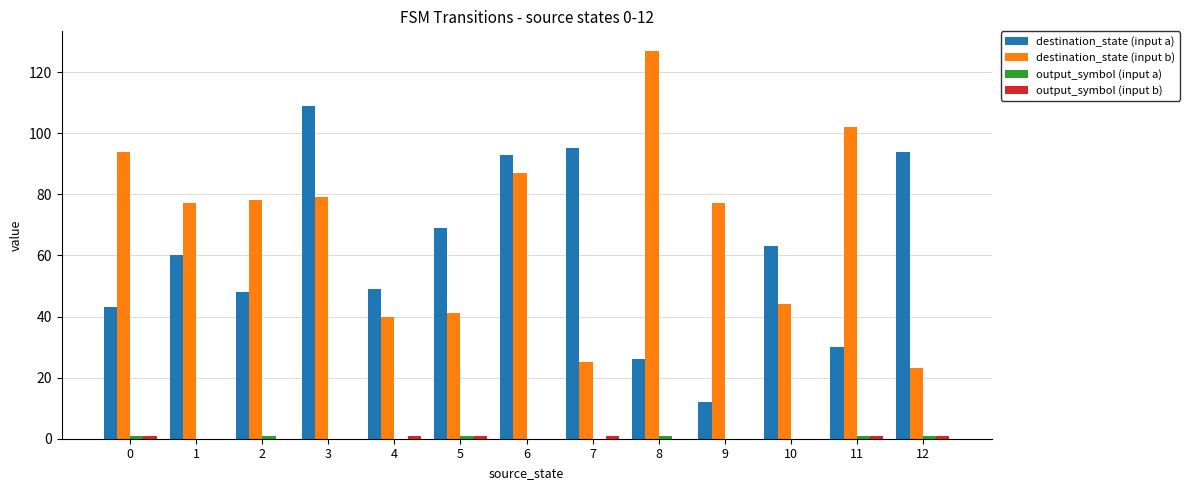

What is the greatest value displayed?

127